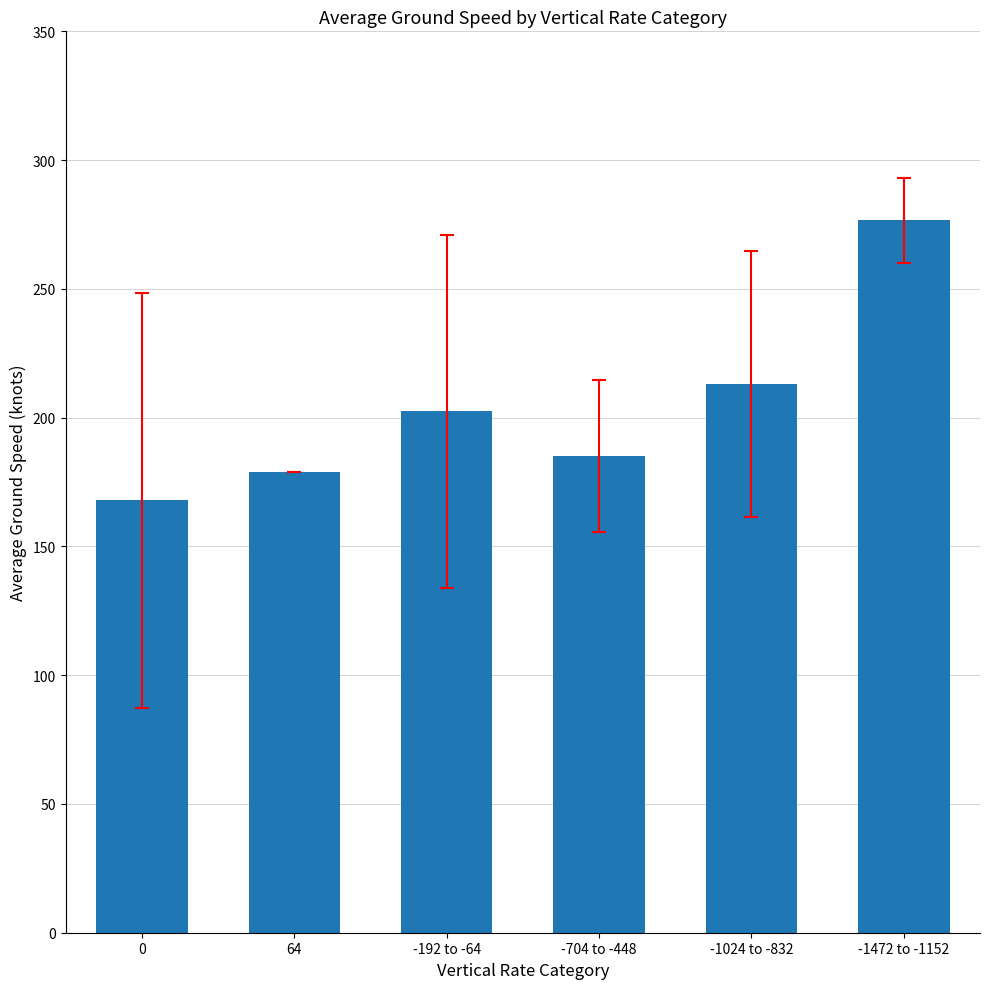

How many categories are shown in the chart?

6